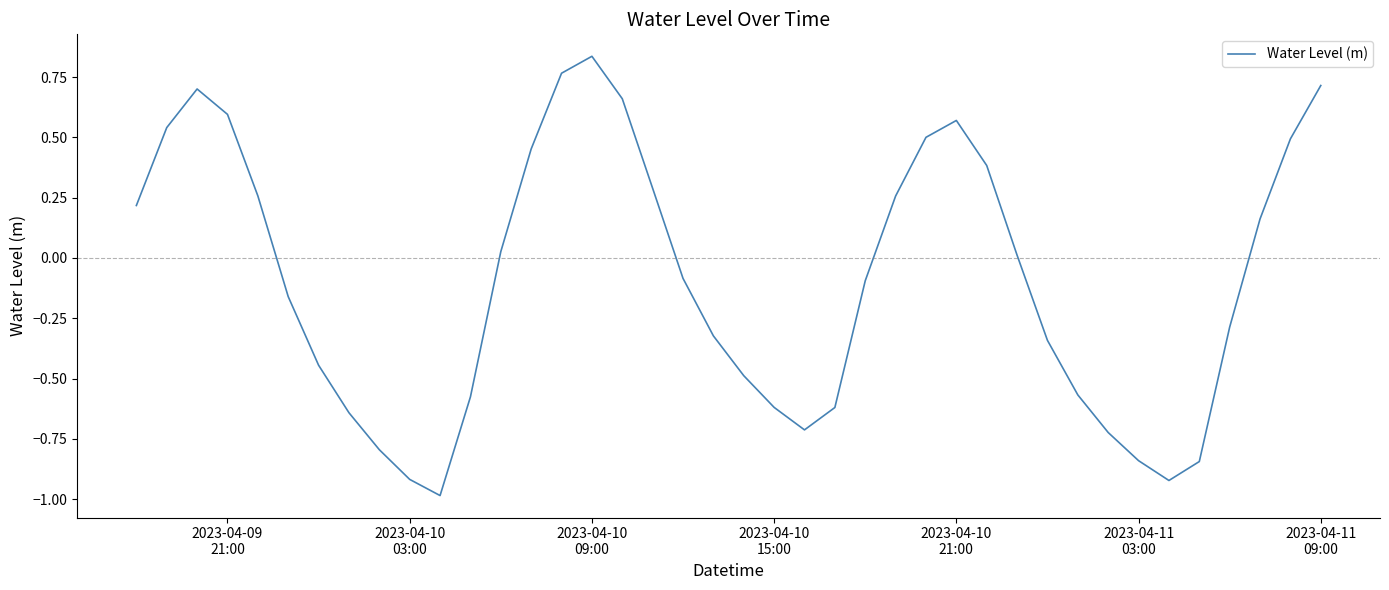

What is the difference between the maximum and minimum values?

1.8